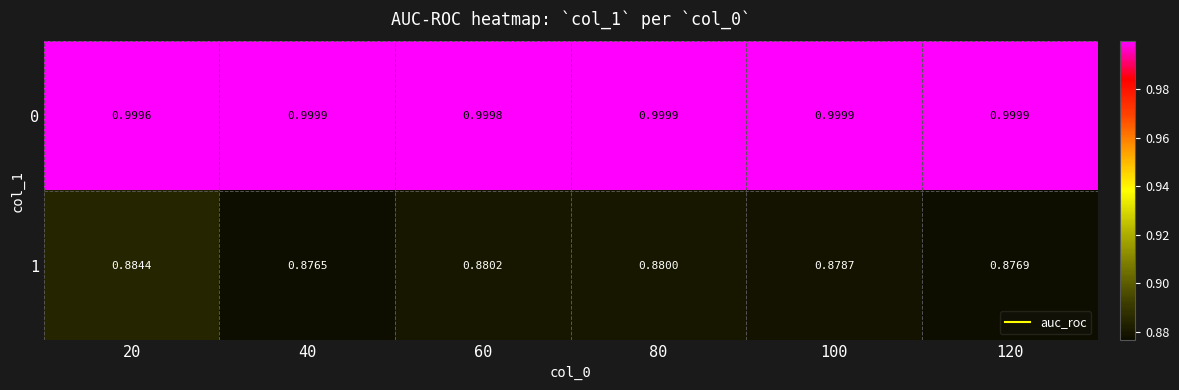

What is the difference between the highest and lowest values at 40?

0.1